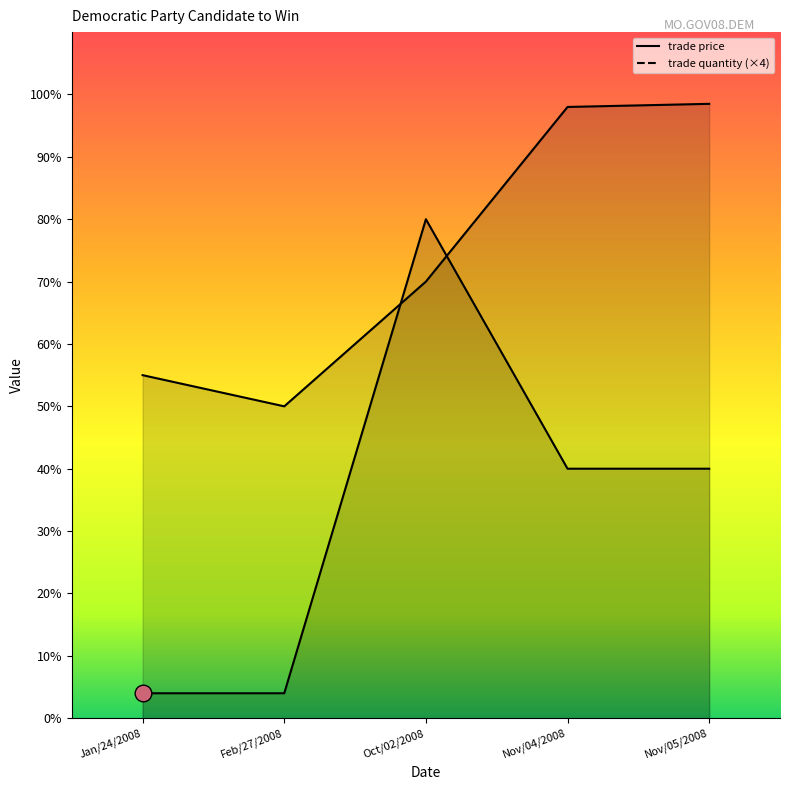

What is the sum of the trade quantity values at Nov/05/2008 and Nov/04/2008?

80.0